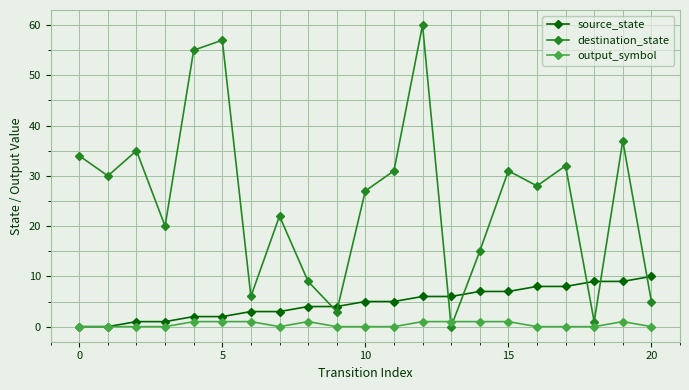

In destination_state, how many points are higher than both neighbors (excluding endpoints)?

7